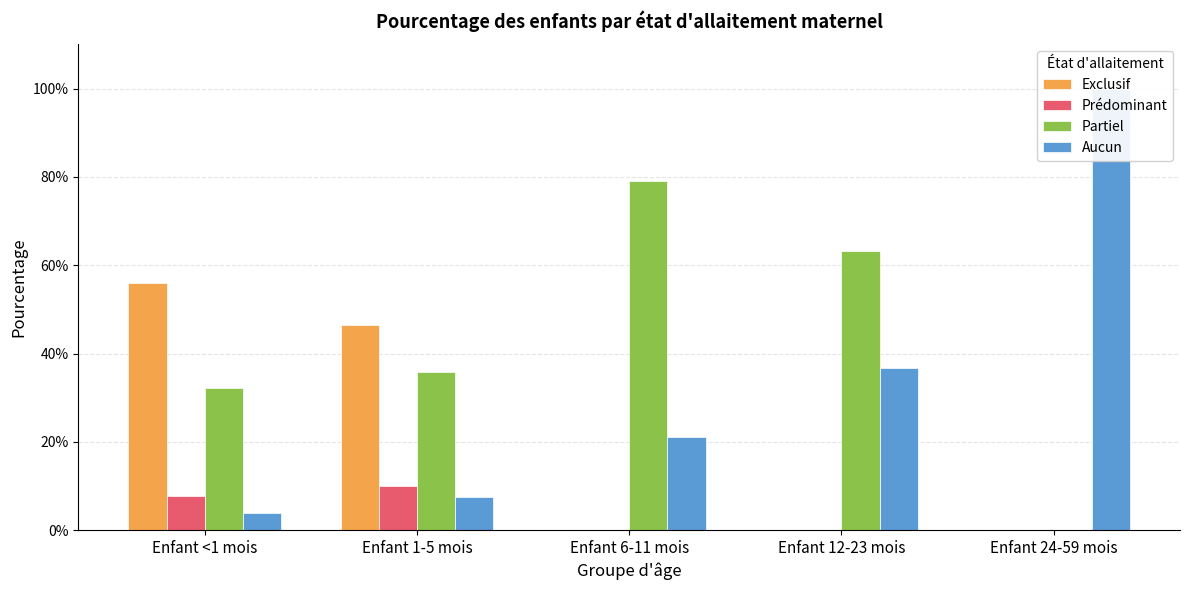

Is it true that Exclusif equals 0.0 at Enfant 24-59 mois?

True